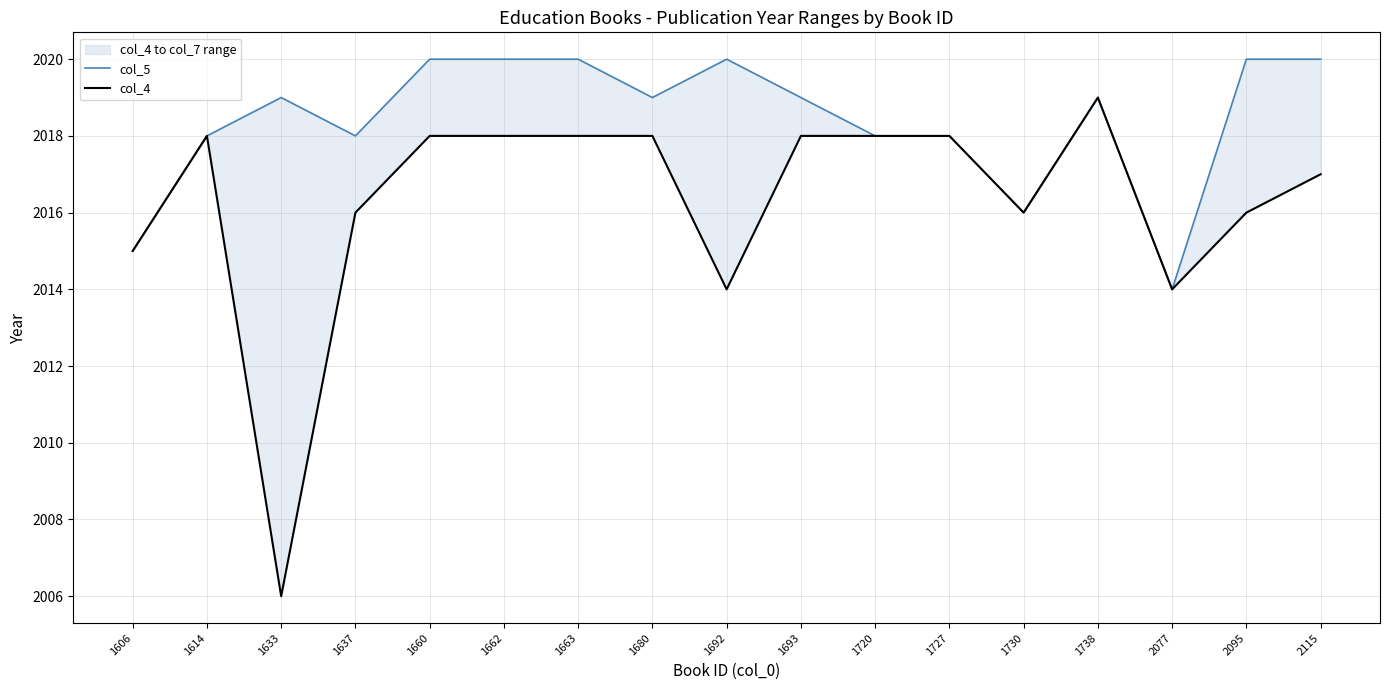

List the labels in order of col_4 value, largest first.

1738, 1614, 1660, 1662, 1663, 1680, 1693, 1720, 1727, 2115, 1637, 1730, 2095, 1606, 1692, 2077, 1633